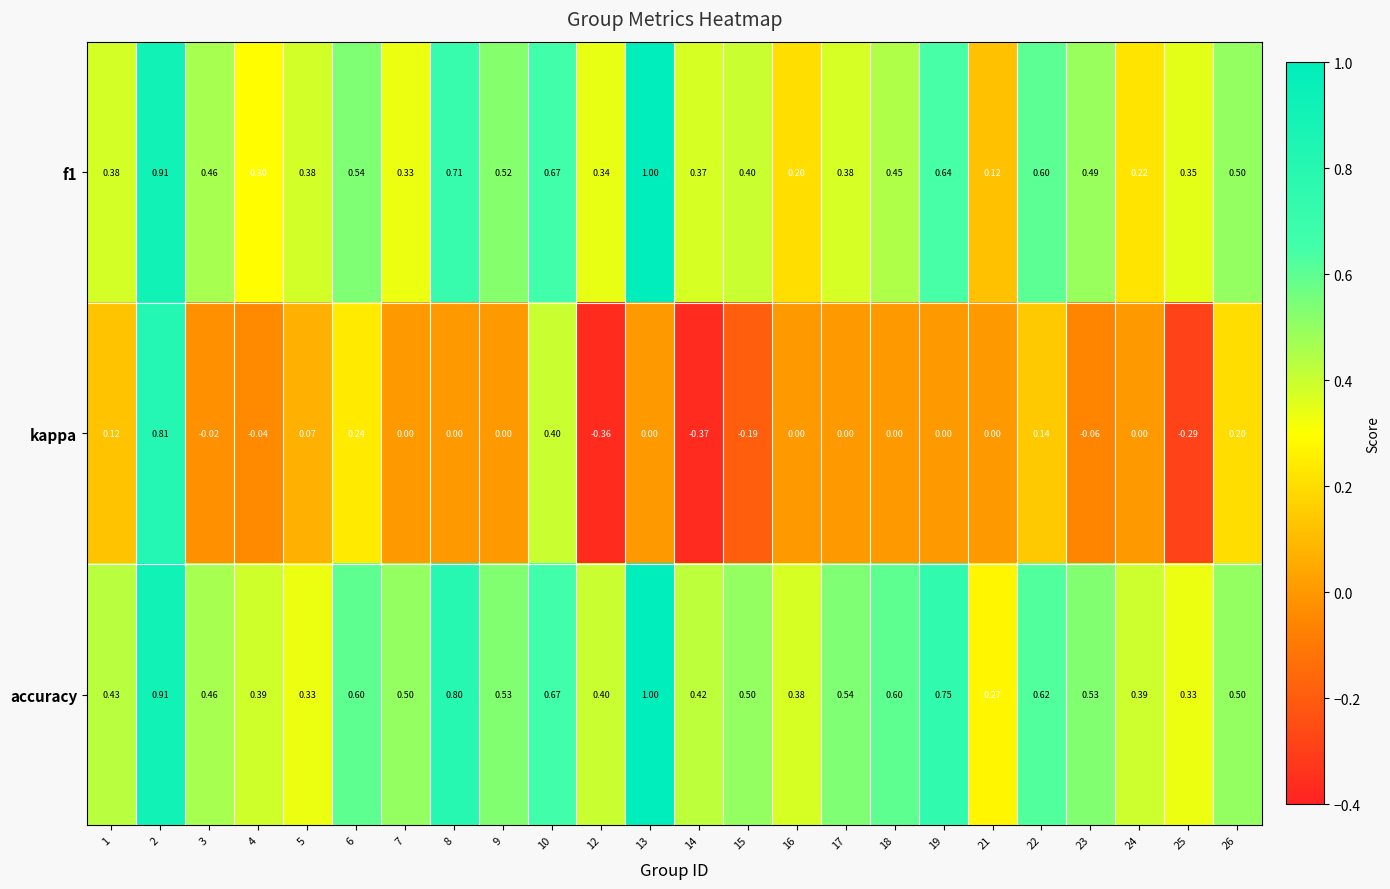

Which series has the largest range (max minus min)?

kappa